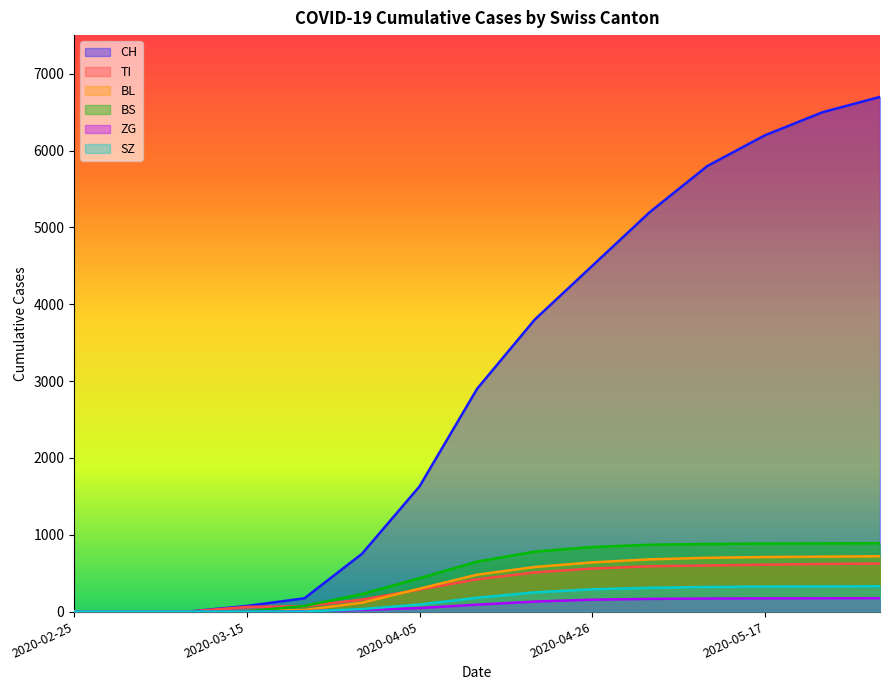

The value of BL at 2020-03-29 is 66. True or false?

False